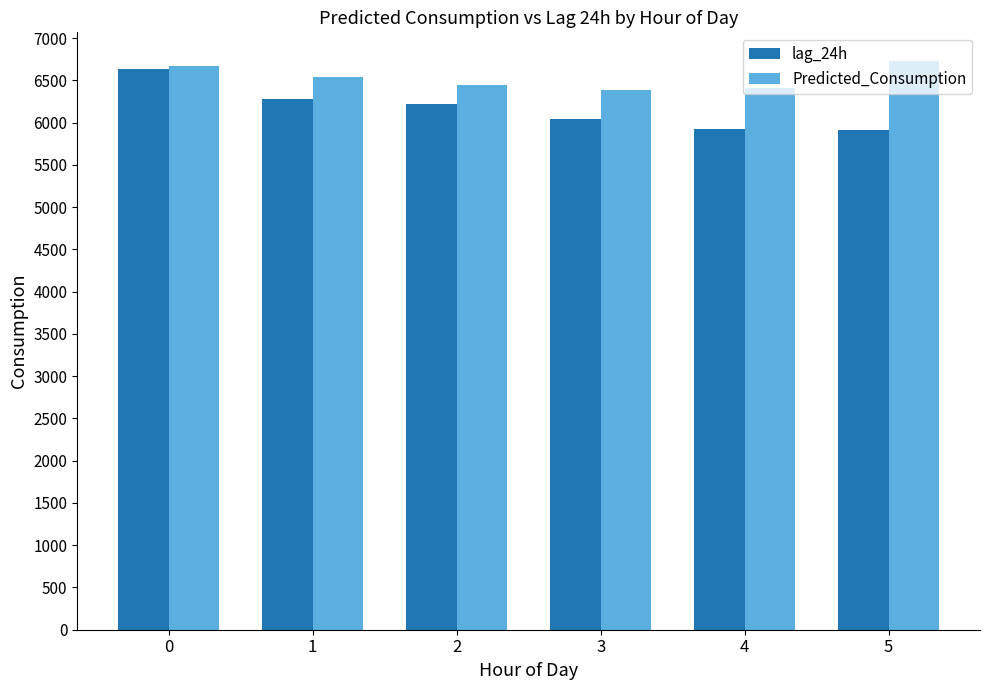

What is the sum of all Predicted_Consumption values?

39181.7